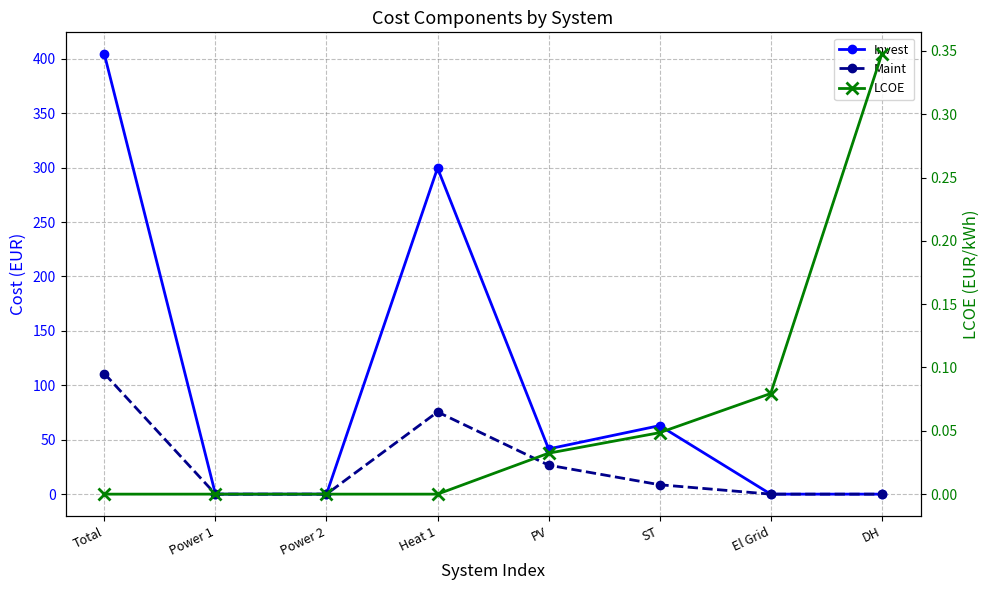

At which category is the sum across all series the highest?

Total